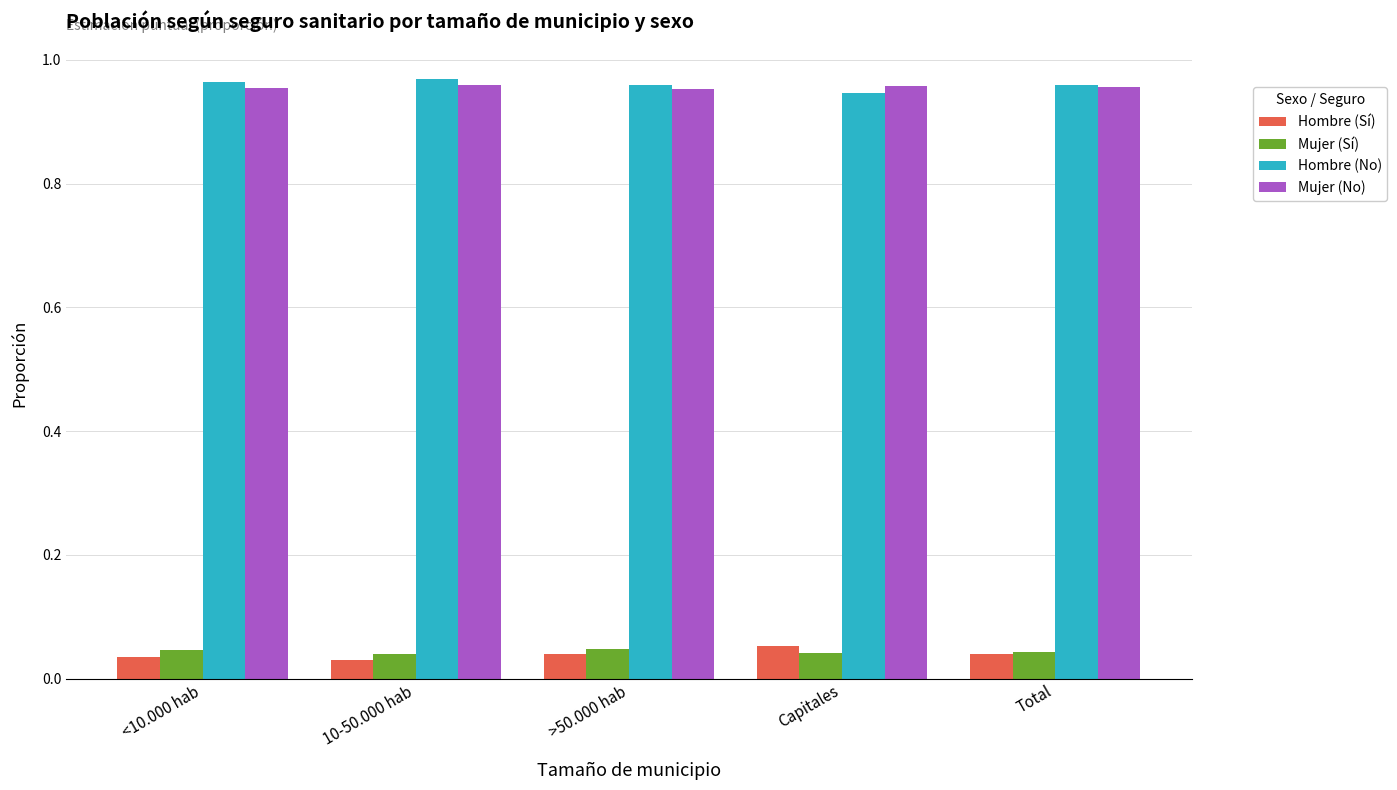

What is the total value across all series at 10-50.000 hab?

2.0